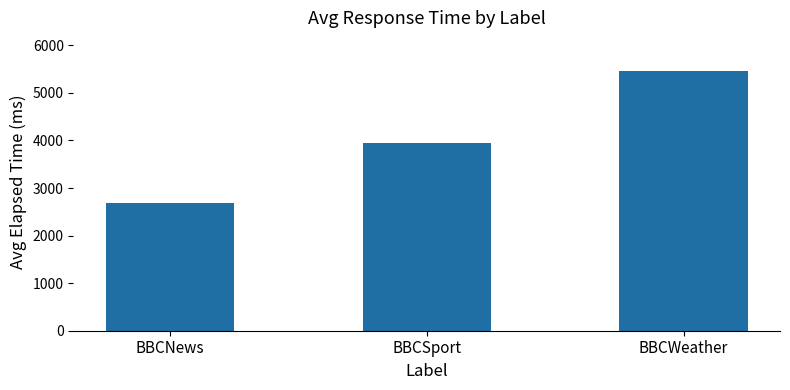

Rank the categories by value from lowest to highest.

BBCNews, BBCSport, BBCWeather